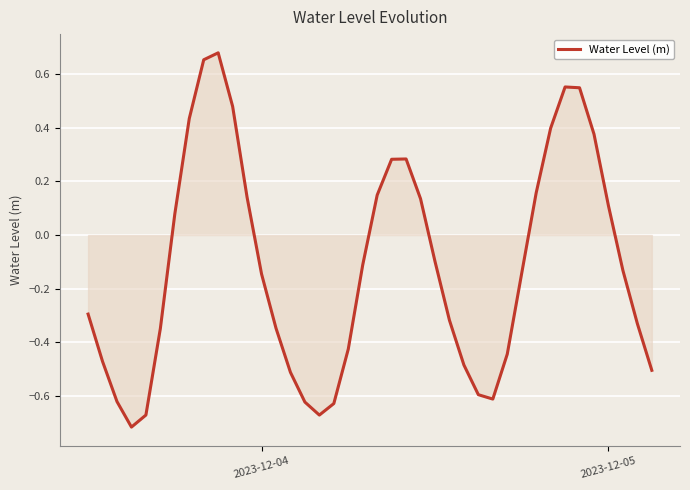

True or false: the data shows -0.2 at 2023-12-04.

False